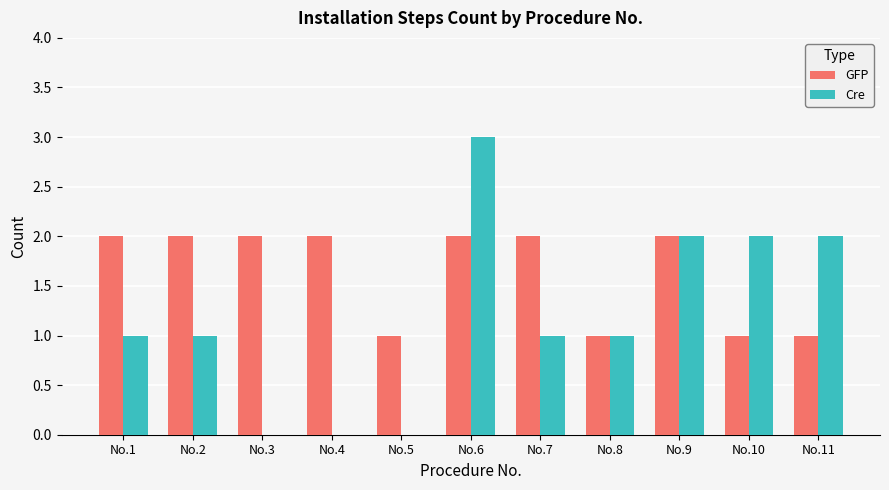

The value of GFP at No.3 is 2. True or false?

True